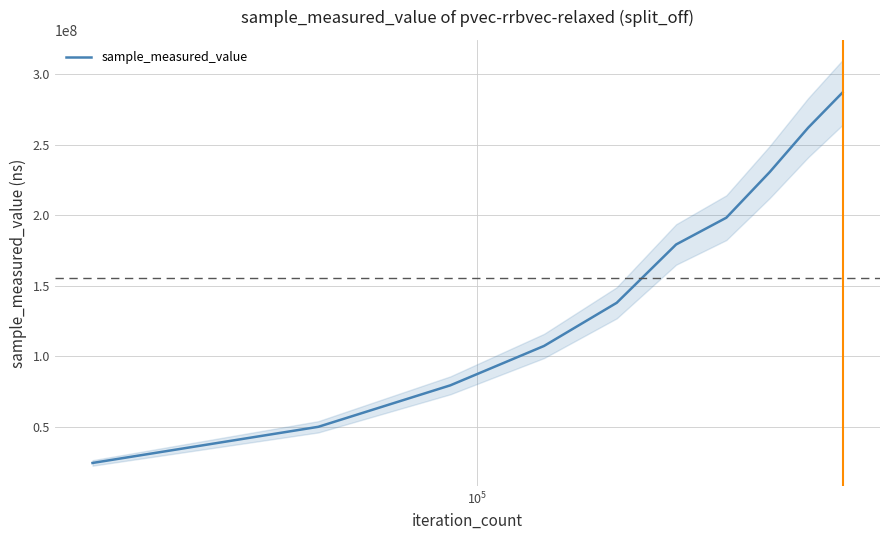

Reading left to right, what are all the values shown in this chart?

24346148	49970047	79386070	107306996	137901442	179242578	198230273	230672859	262040893	286965104